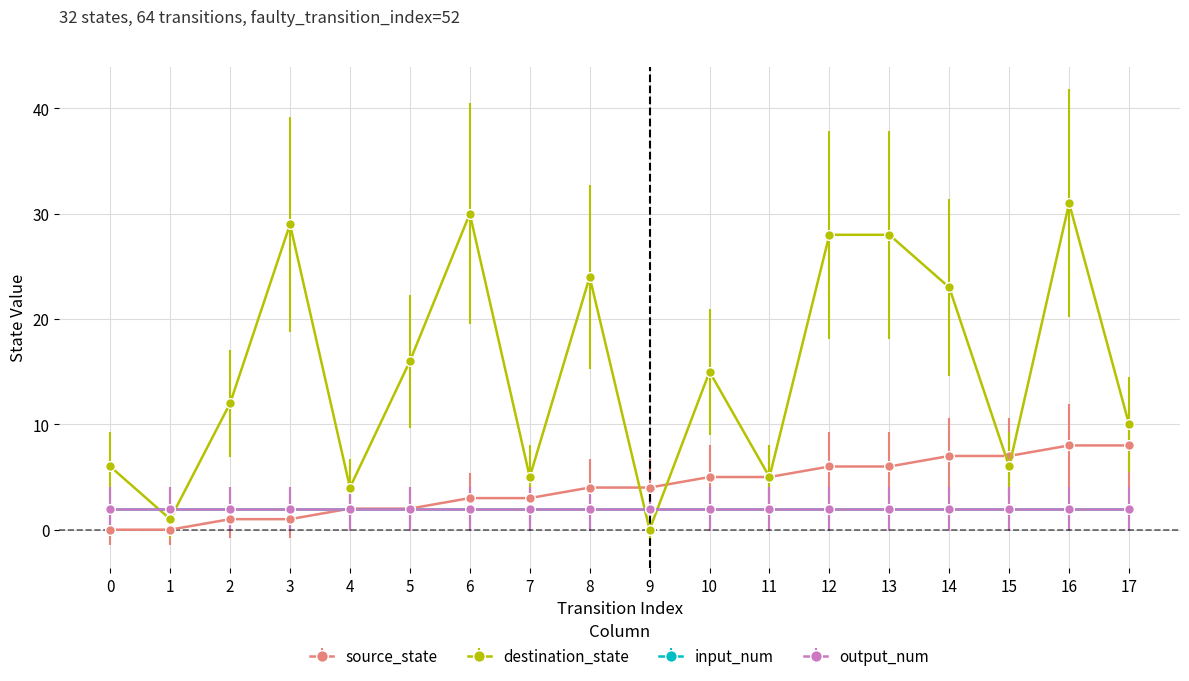

What is the maximum value shown in the chart?

31